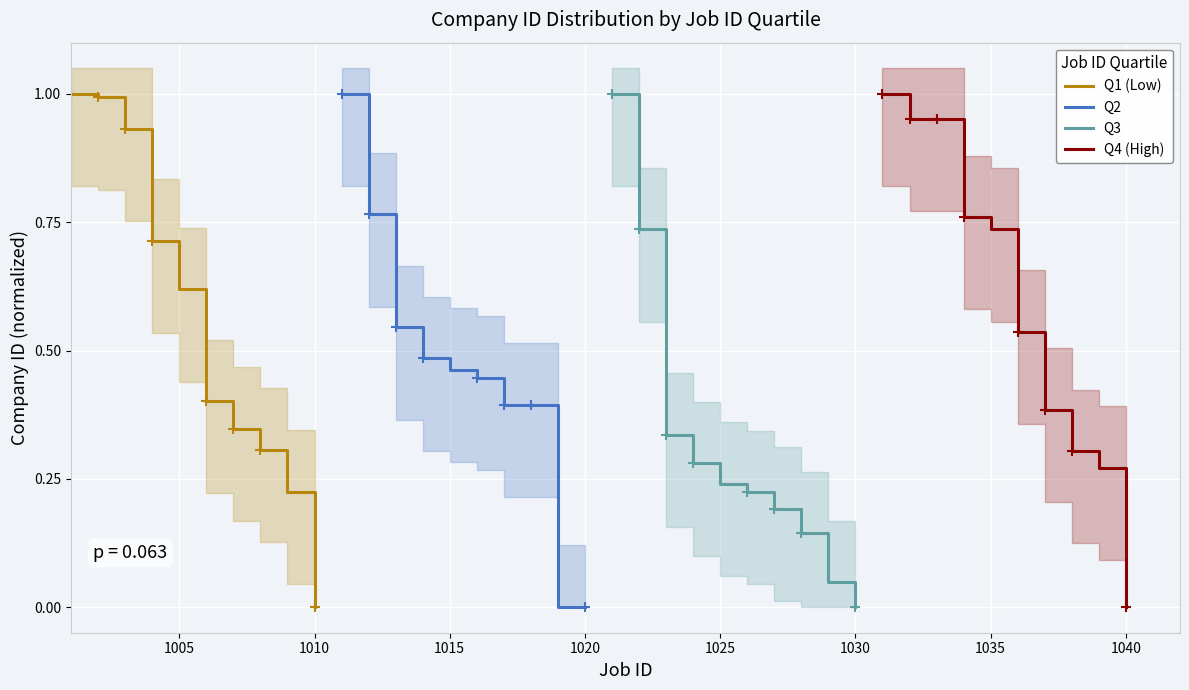

The value of Q1 (Low) at 1005 is 1.1. True or false?

False